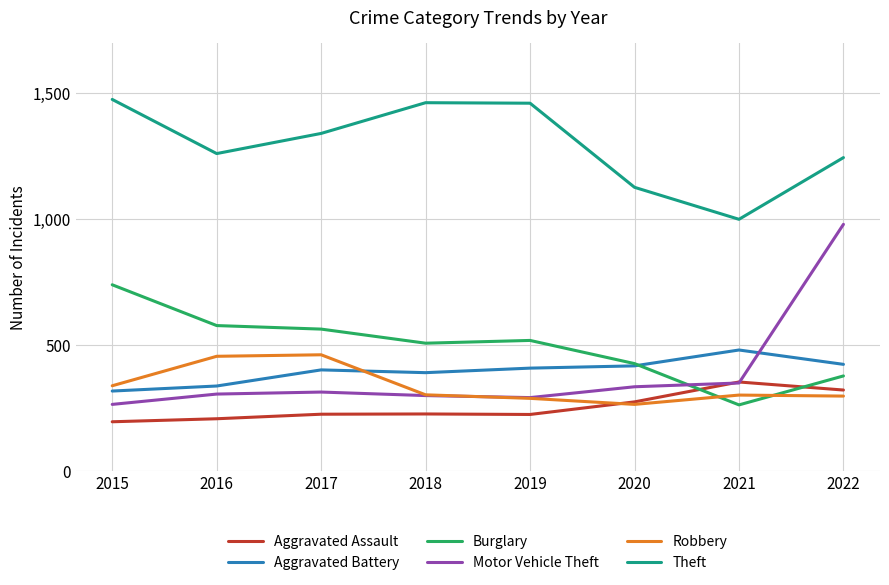

What is the difference between the maximum and second lowest values in the Robbery series?

173